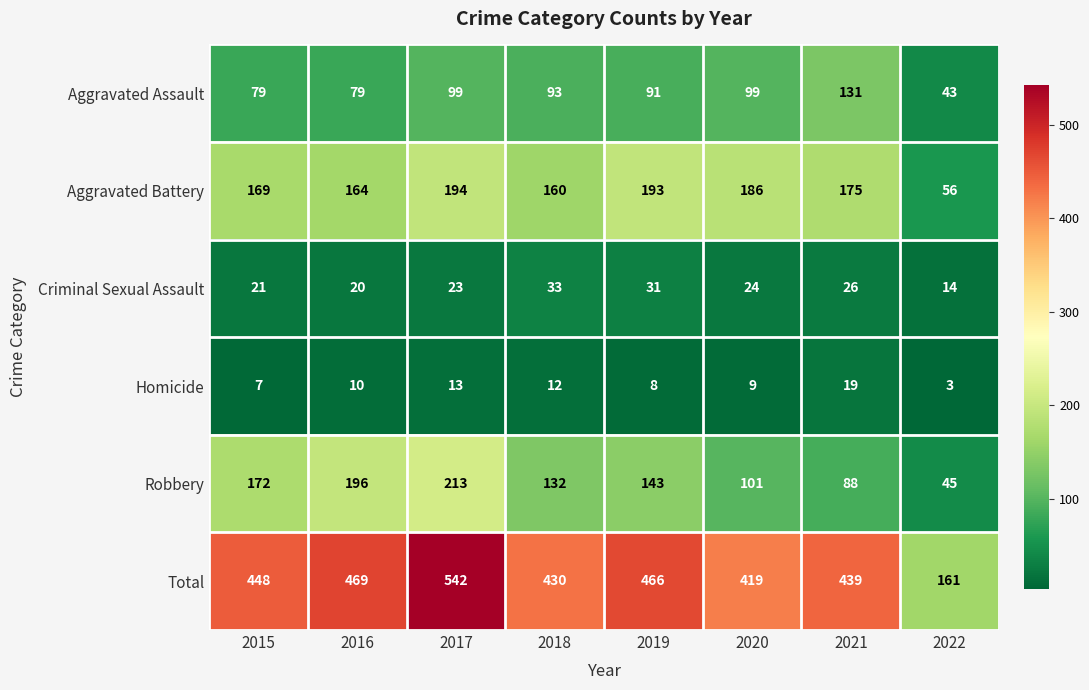

The value of Homicide at 2019 is 5. True or false?

False